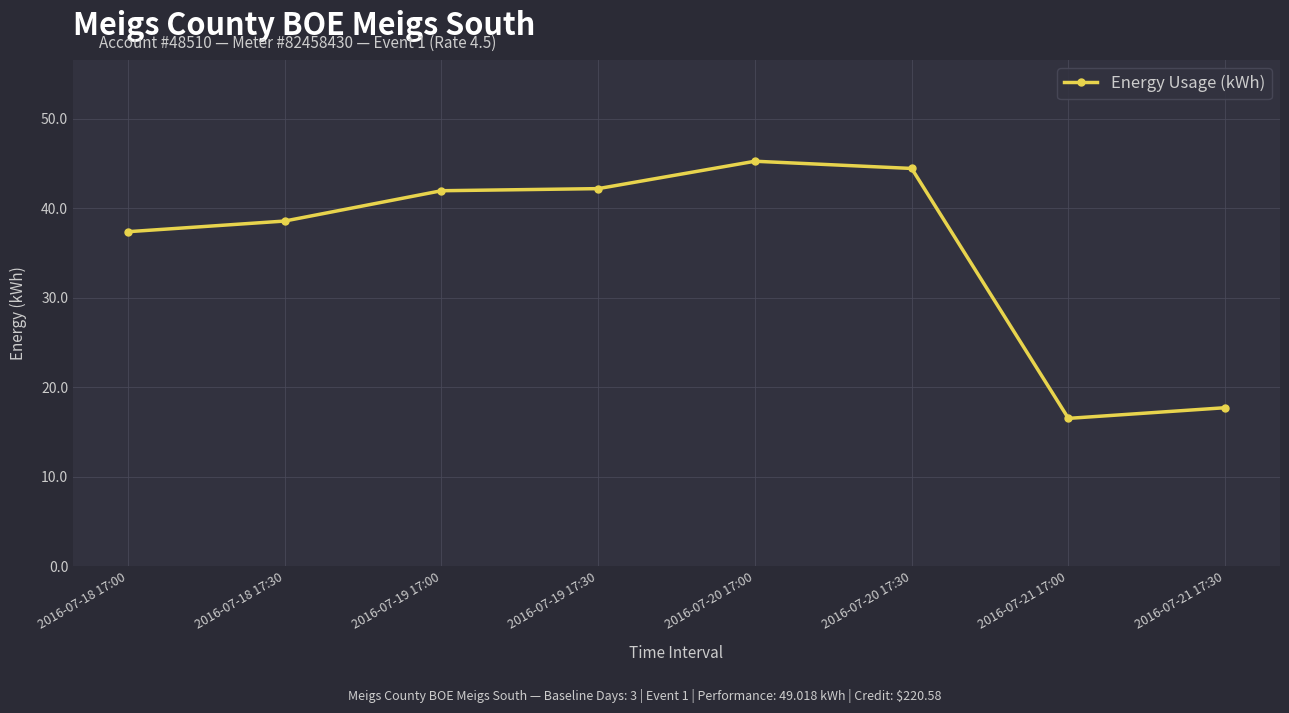

At which category does the chart reach its minimum across all series?

2016-07-21 17:00